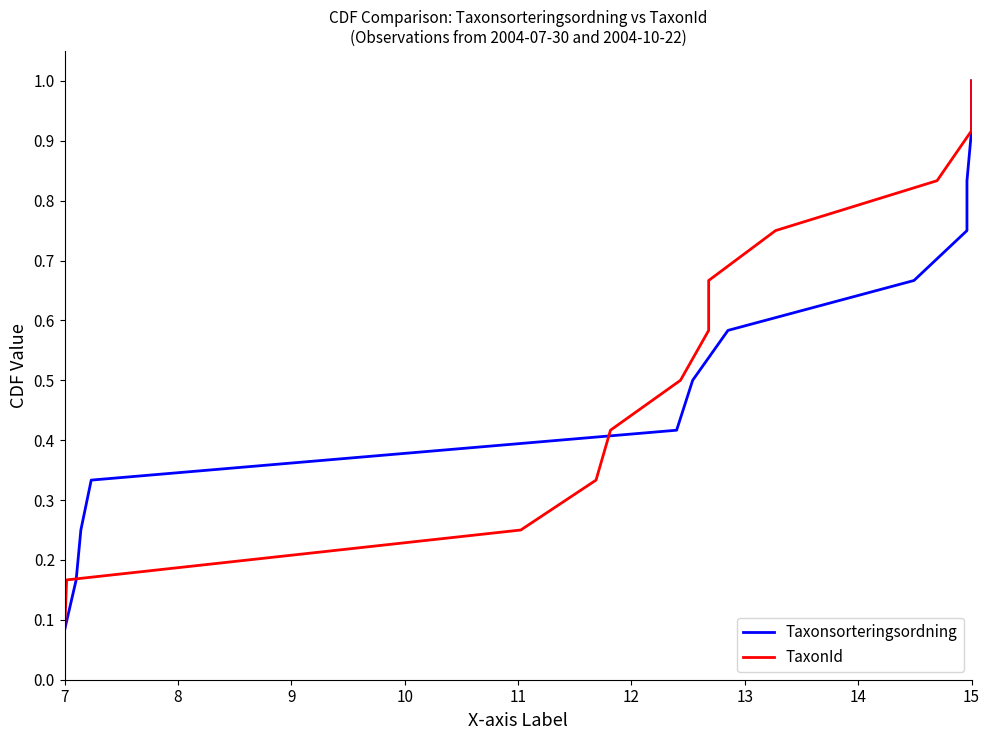

Count the number of data series in this chart.

2